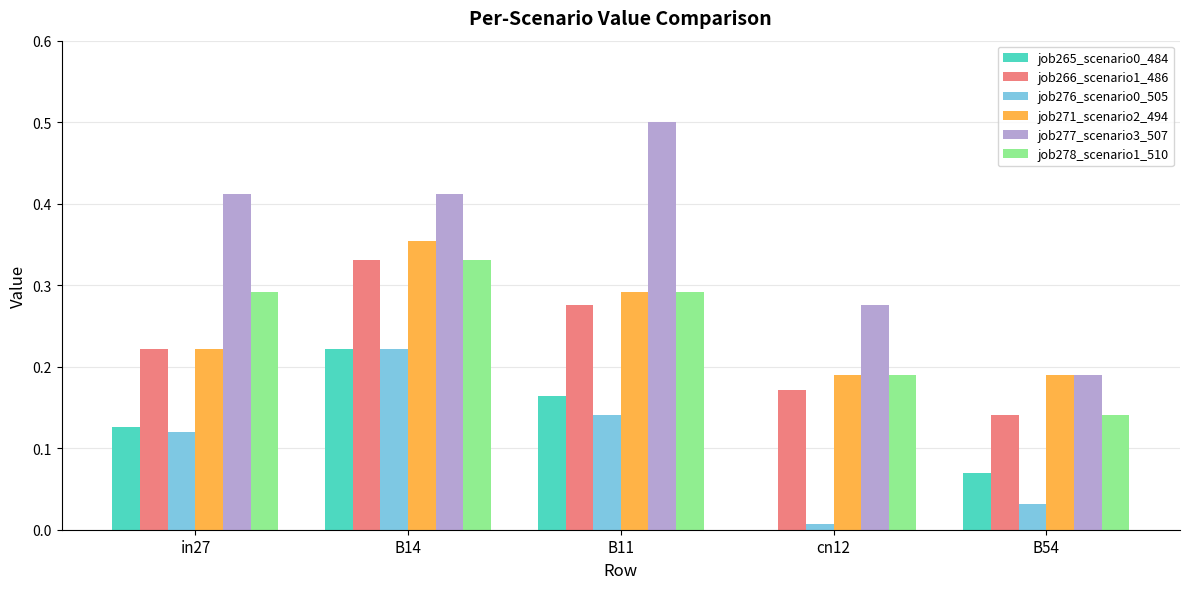

Between in27 and B14, which series saw the biggest shift?

job271_scenario2_494